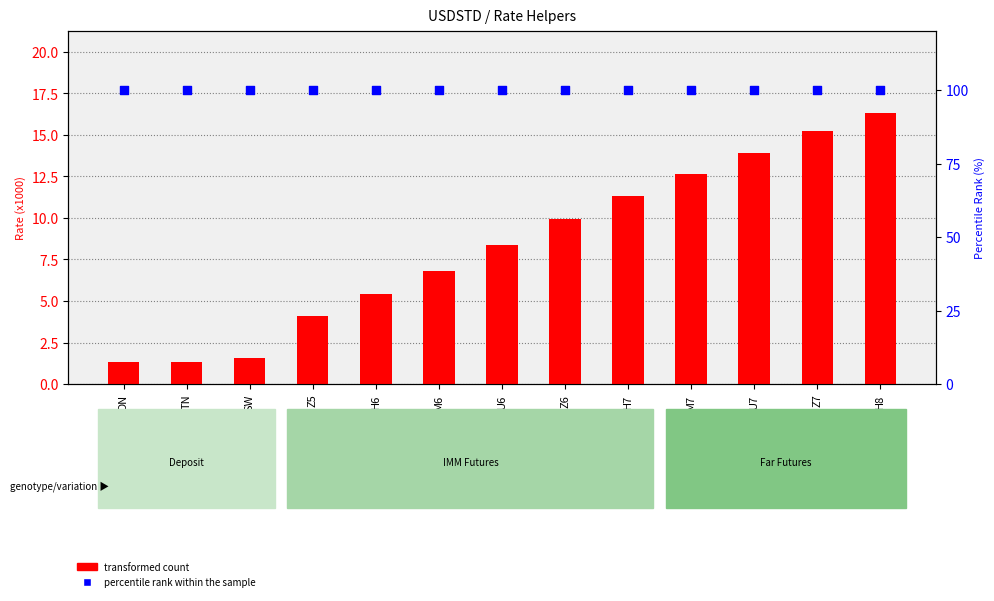

Which series reaches the maximum Y coordinate?

percentile rank within the sample